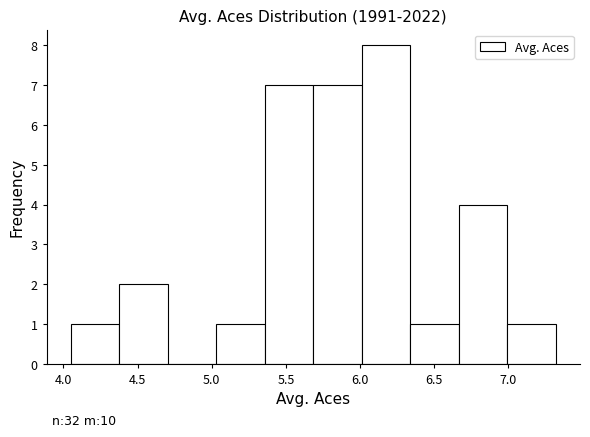

Which range on the x-axis has the tallest bar?

6.00 to 6.35